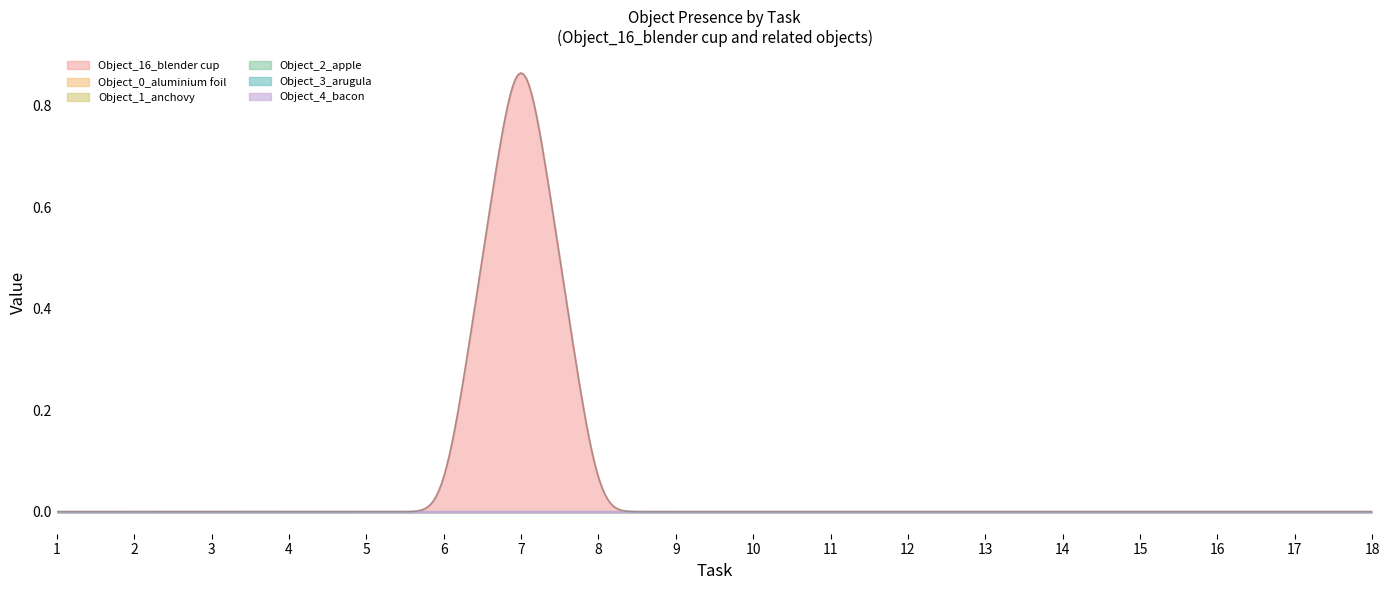

At which label does Object_0_aluminium foil reach its peak?

1